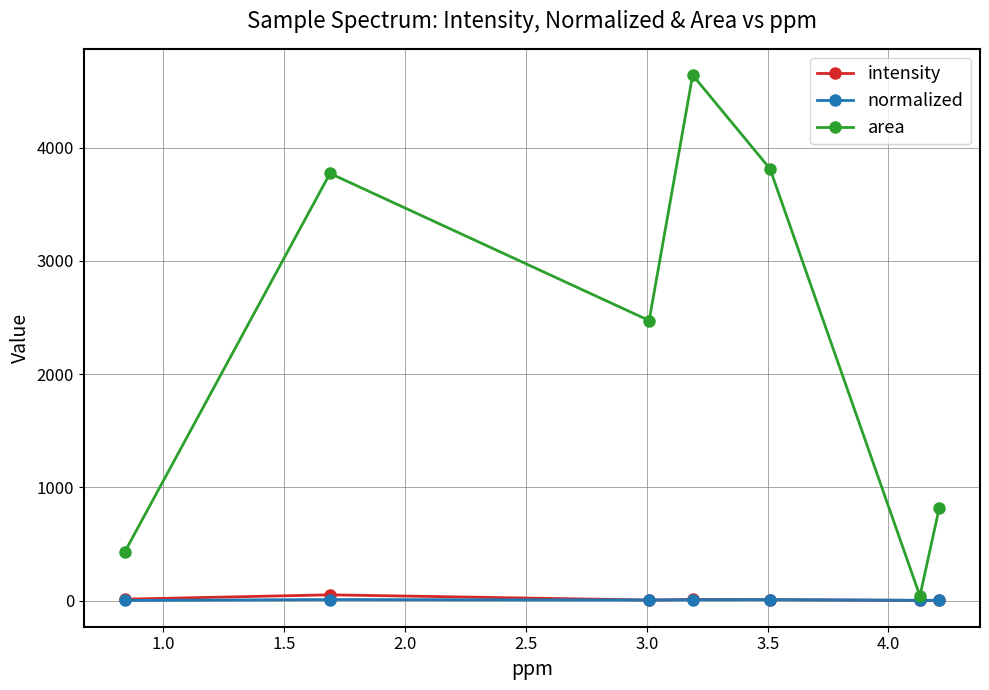

At how many categories does at least one series exceed 4439?

1